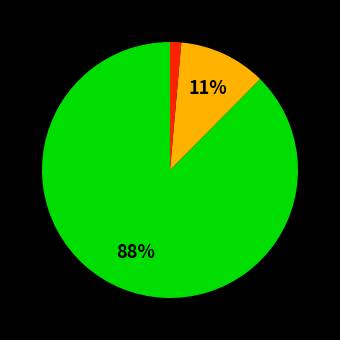

Is there a majority slice in this chart?

Yes